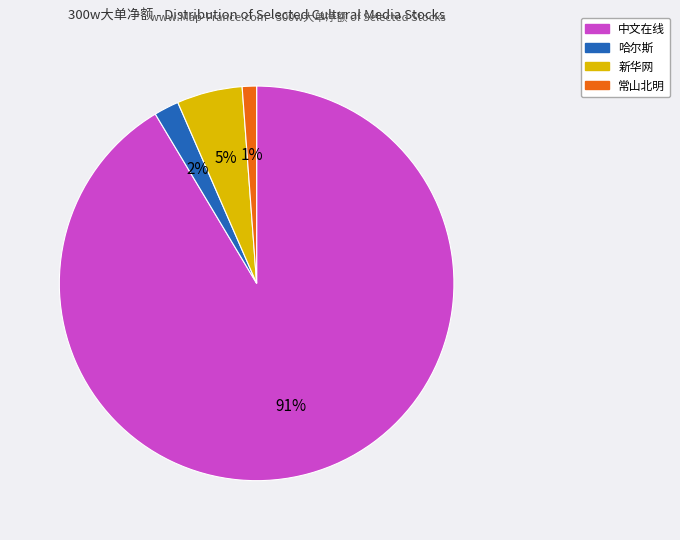

Which slice represents more than half of the pie?

中文在线